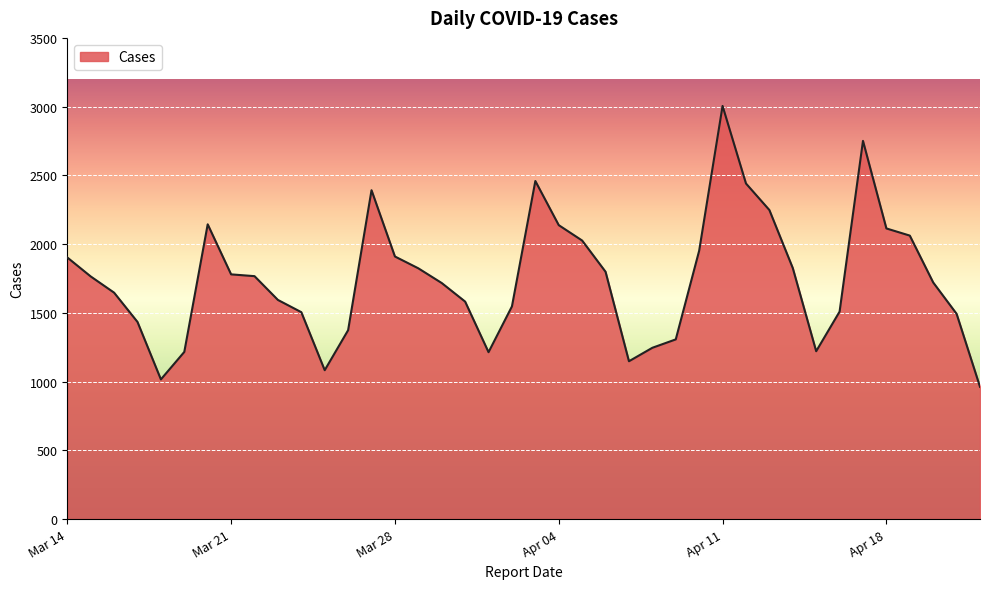

What is the difference between the maximum and minimum values?

2043